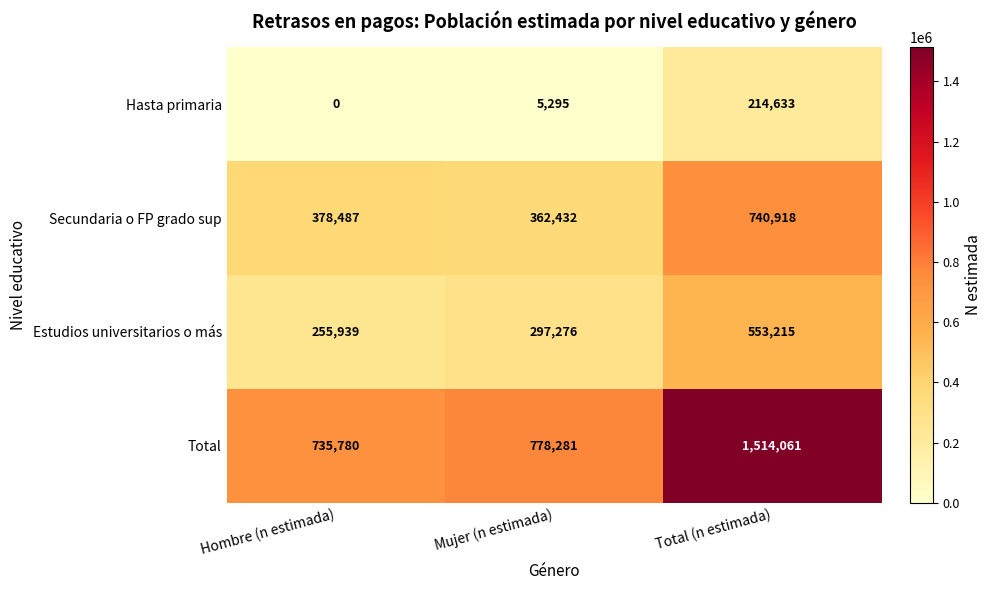

Which label corresponds to the smallest value in the chart?

Hombre (n estimada)